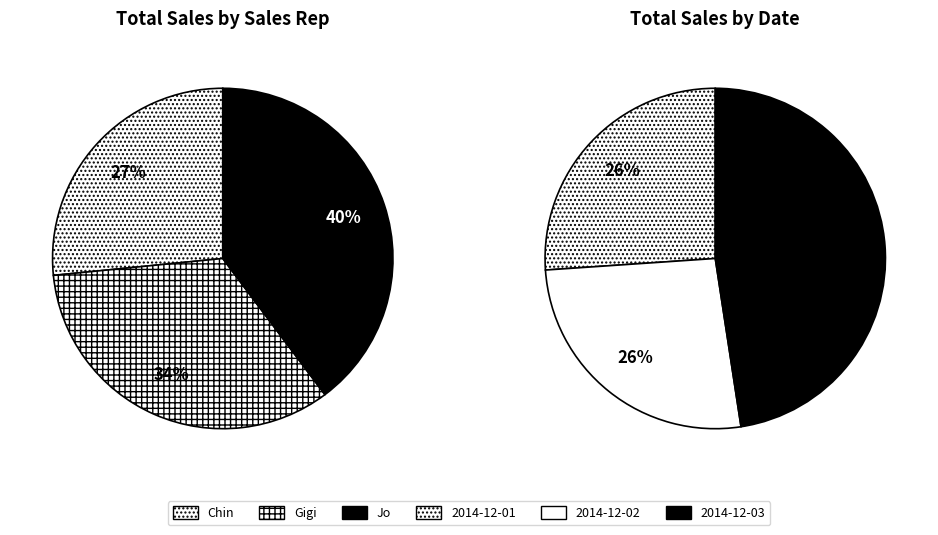

Rank the categories by value from highest to lowest.

Jo, Gigi, Chin